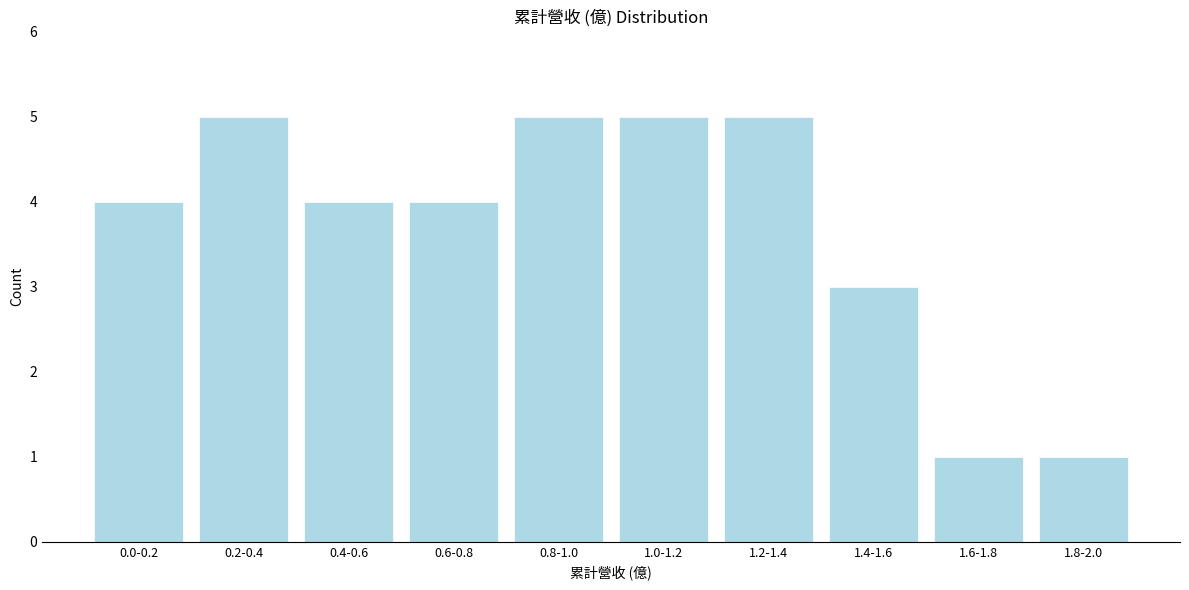

Reading left to right, list all the values displayed in this chart.

0.0-0.2=4	0.2-0.4=5	0.4-0.6=4	0.6-0.8=4	0.8-1.0=5	1.0-1.2=5	1.2-1.4=5	1.4-1.6=3	1.6-1.8=1	1.8-2.0=1